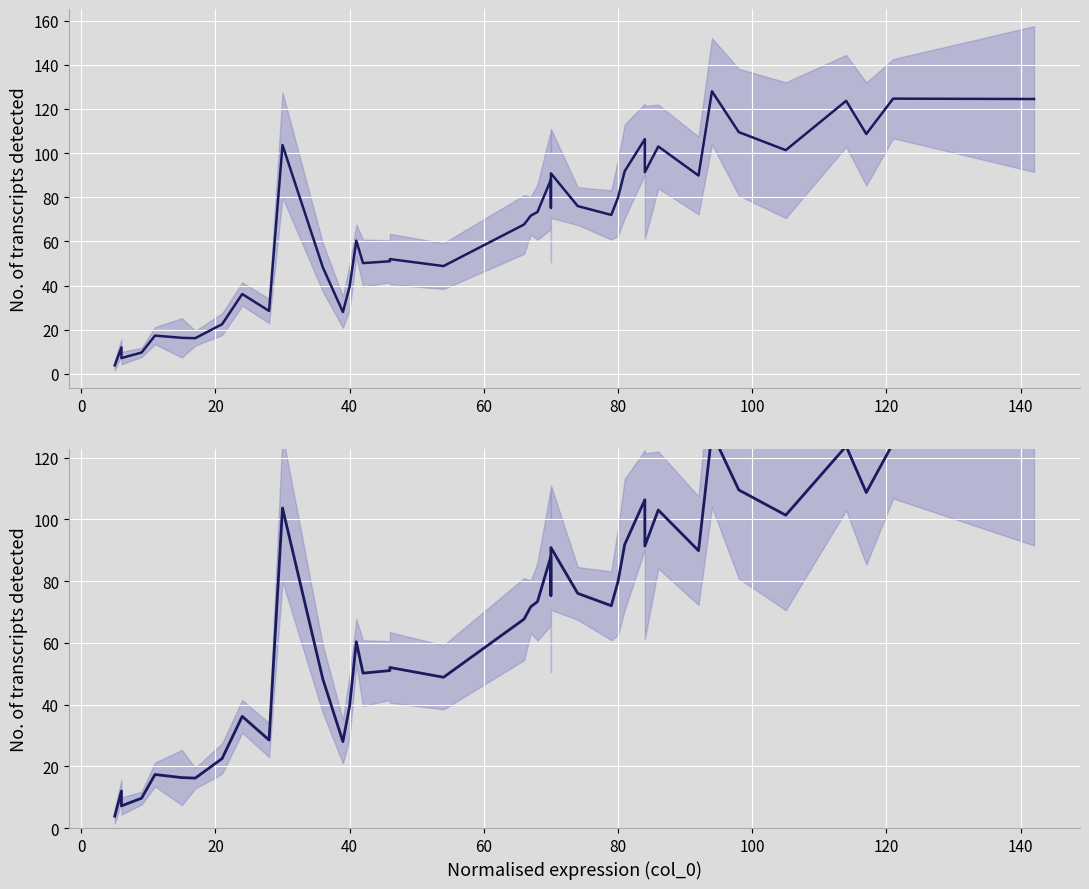

What is the average value?

66.2